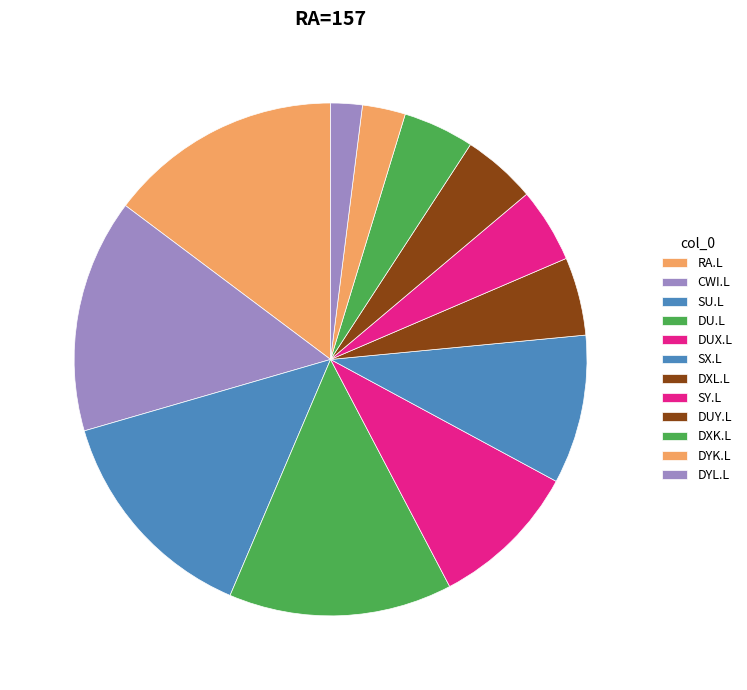

Is DU.L the majority of the pie?

No